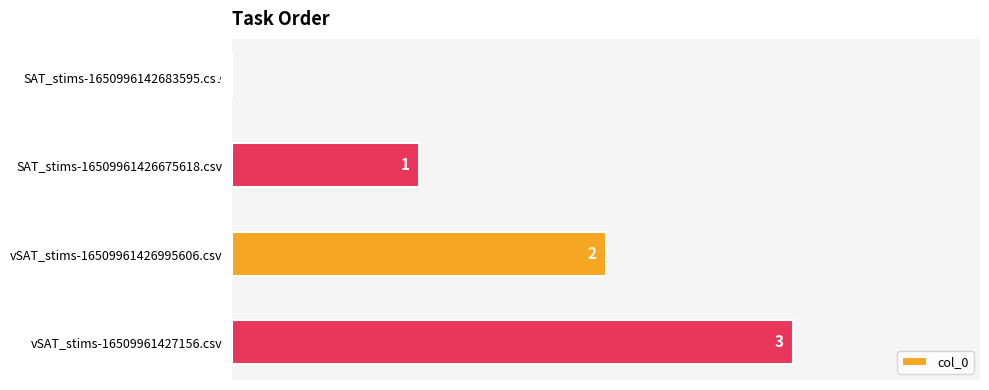

What is the sum of all values?

6